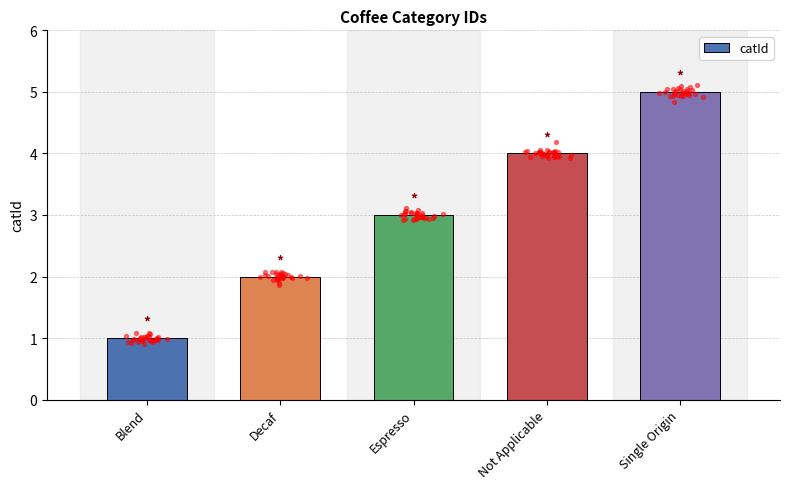

What is the change in value from Decaf to Single Origin?

+3